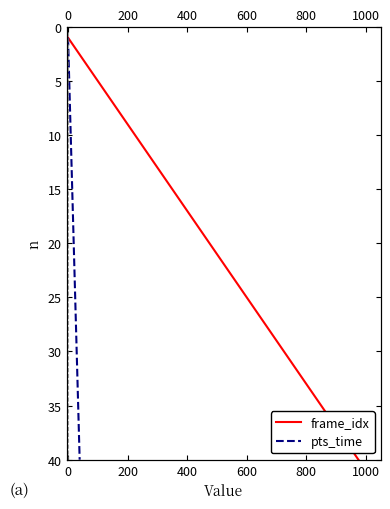

What is the smallest value displayed?

1